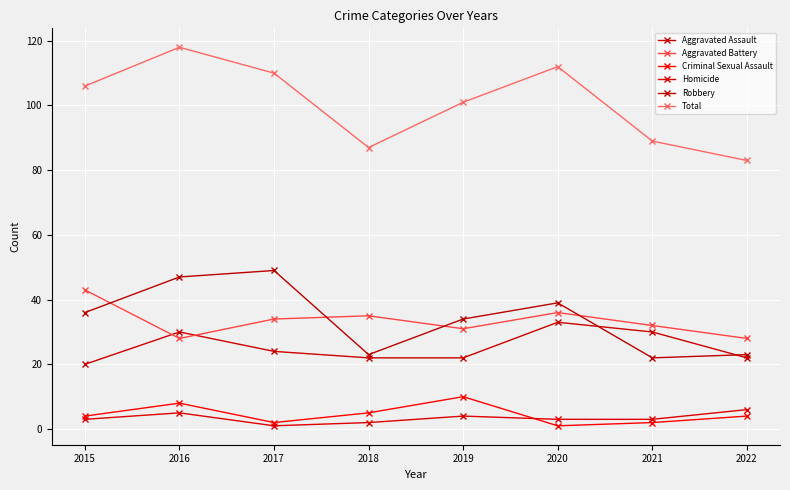

What is the difference between the highest and lowest values at 2021?

87